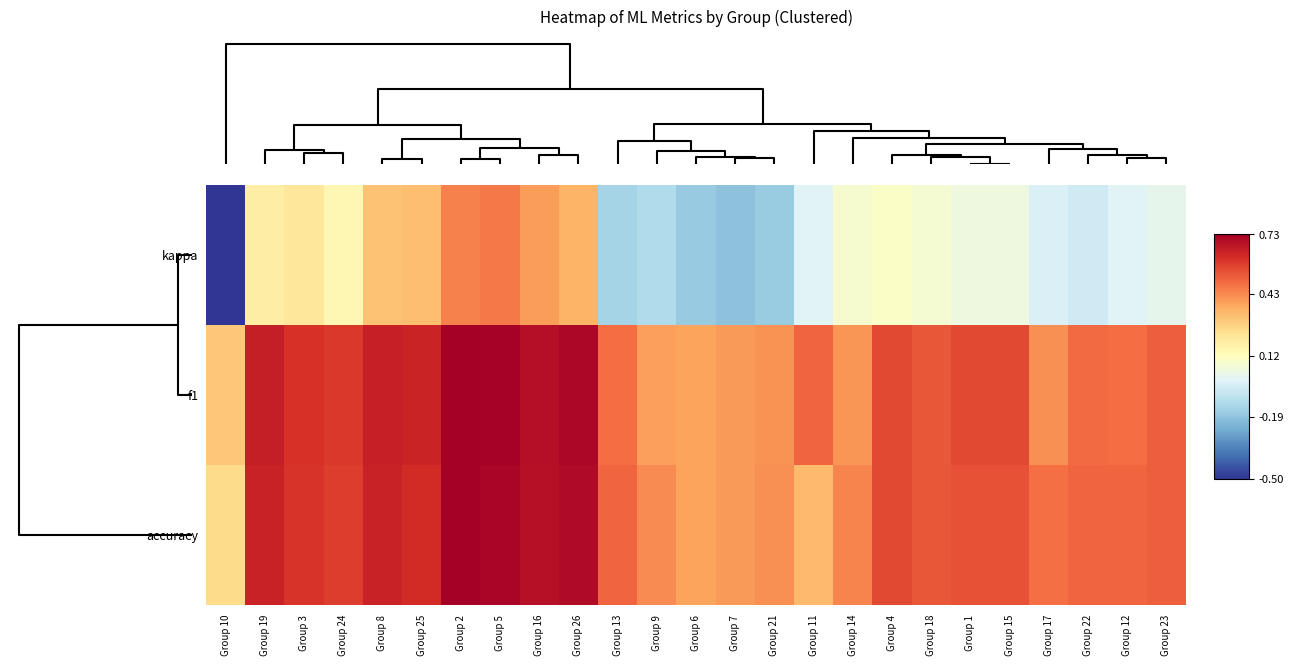

At how many categories does at least one series exceed 0?

25